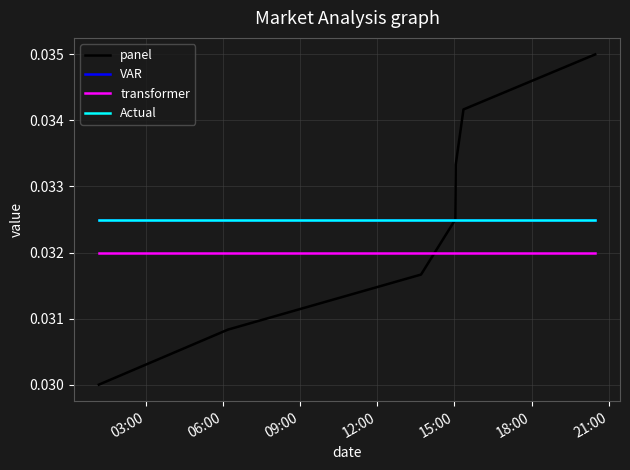

Does the chart have visible grid lines?

Yes